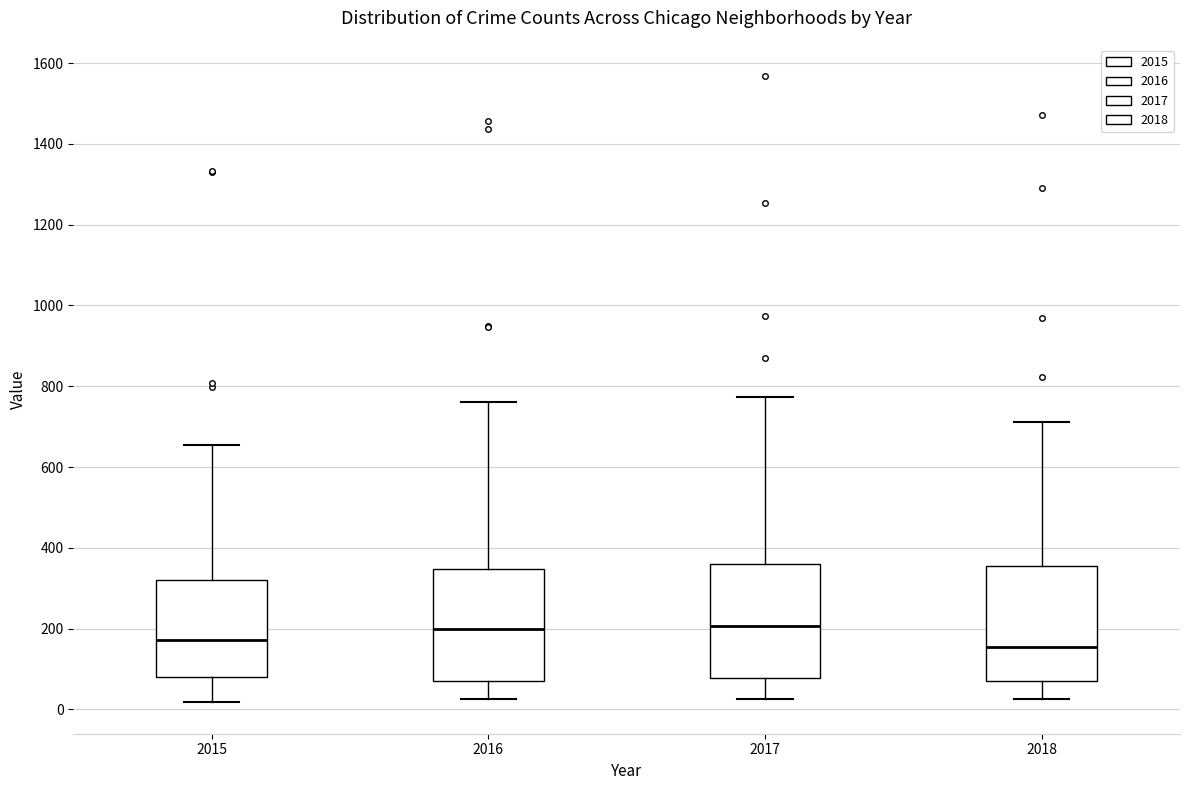

Reading left to right, transcribe this box plot: for each box, give where its median line is, the range the box spans, and where its two whiskers end, as read against the y-axis. The values are not printed on the chart, so give them approximately, as read against the axis.

2015: median 180, box 80 to 320, whiskers 20 to 660
2016: median 200, box 80 to 340, whiskers 20 to 760
2017: median 200, box 80 to 360, whiskers 20 to 780
2018: median 160, box 80 to 360, whiskers 20 to 720